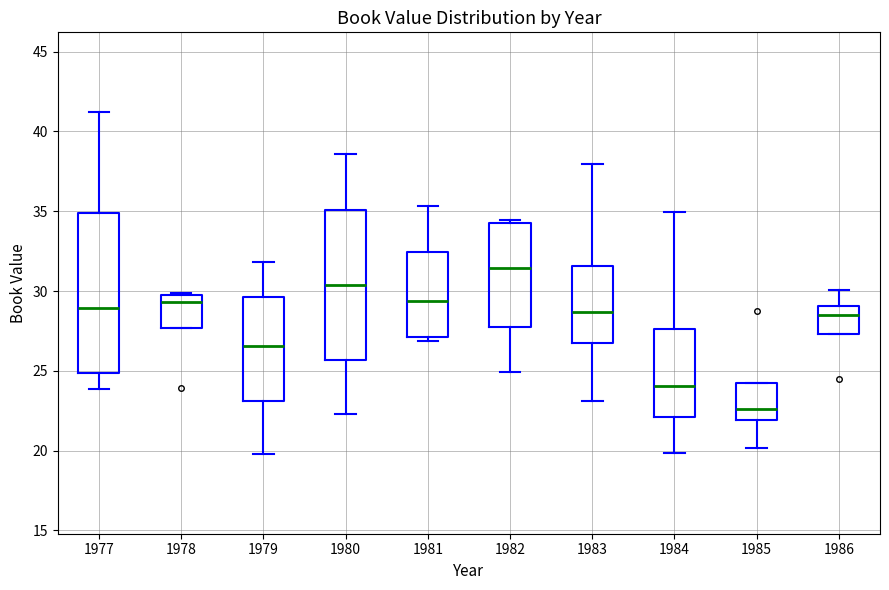

Where does the median line of the box at x = 1982 sit on the y-axis? The values are not printed on the chart, so give them approximately, as read against the axis.

31.5